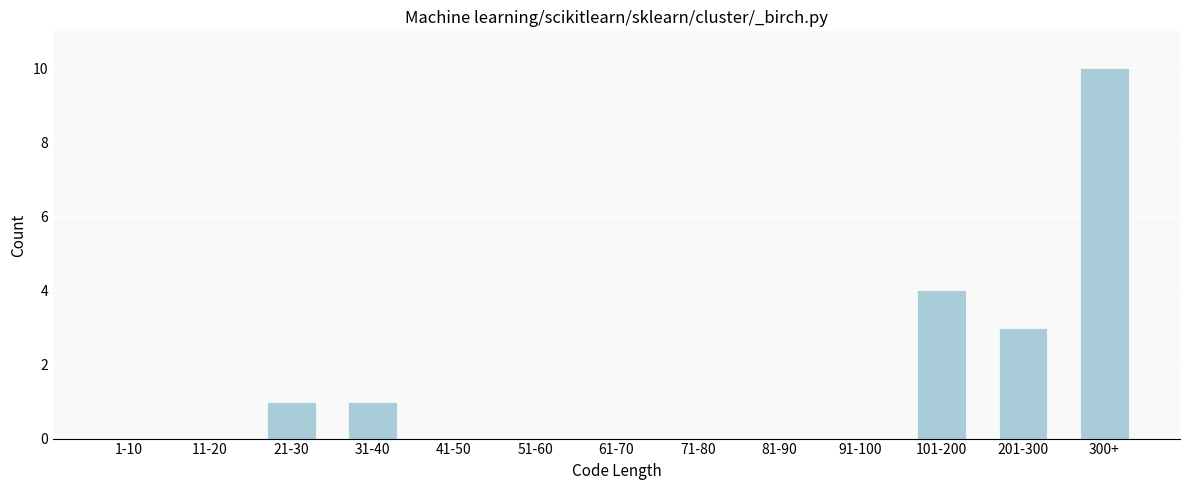

Reading right to left, list all the values displayed in this chart.

300+=10	201-300=3	101-200=4	91-100=0	81-90=0	71-80=0	61-70=0	51-60=0	41-50=0	31-40=1	21-30=1	11-20=0	1-10=0